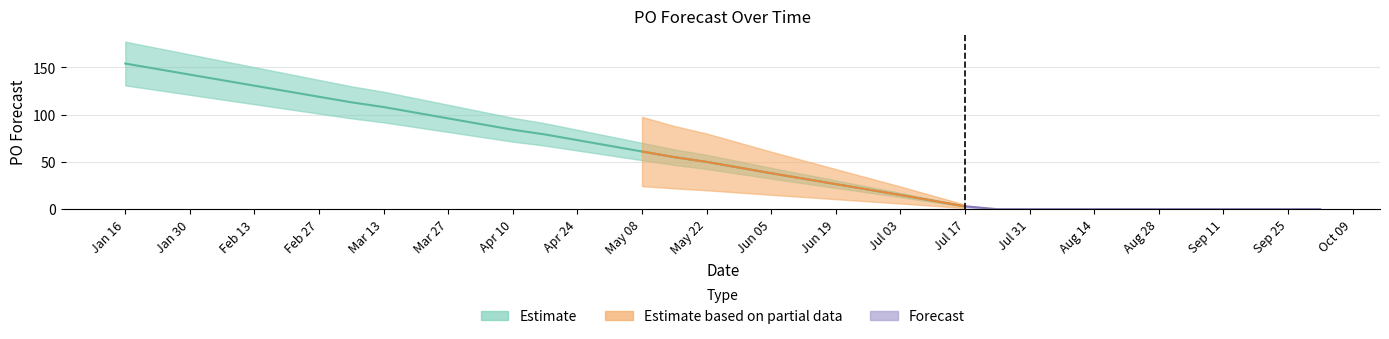

Does the chart display data point markers on the line(s)?

No